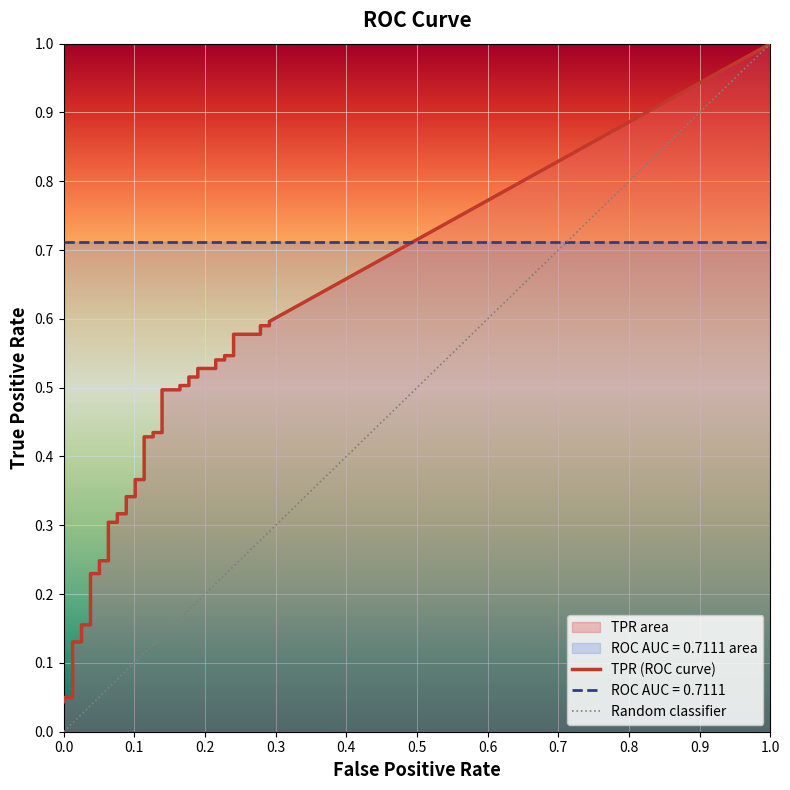

True or false: fpr has more than 1 interior local peaks.

False